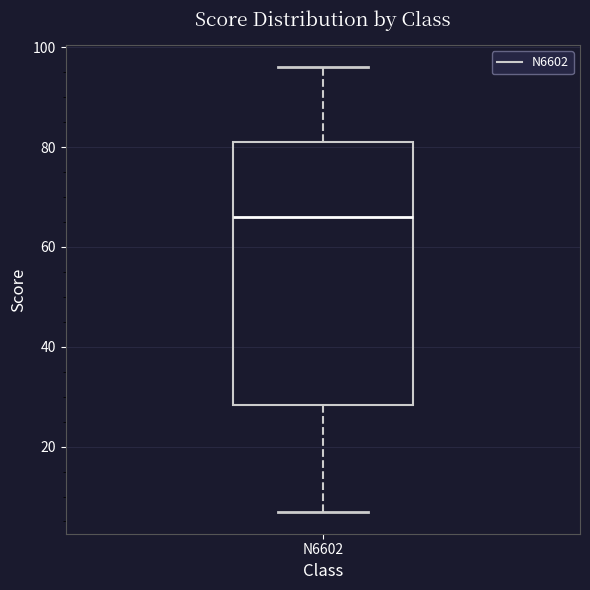

Read this box plot against the y-axis: the position of the median line, the range covered by the box, and the ends of both whiskers. The values are not printed on the chart, so give them approximately, as read against the axis.

median 66, box 28 to 82, whiskers 8 to 96